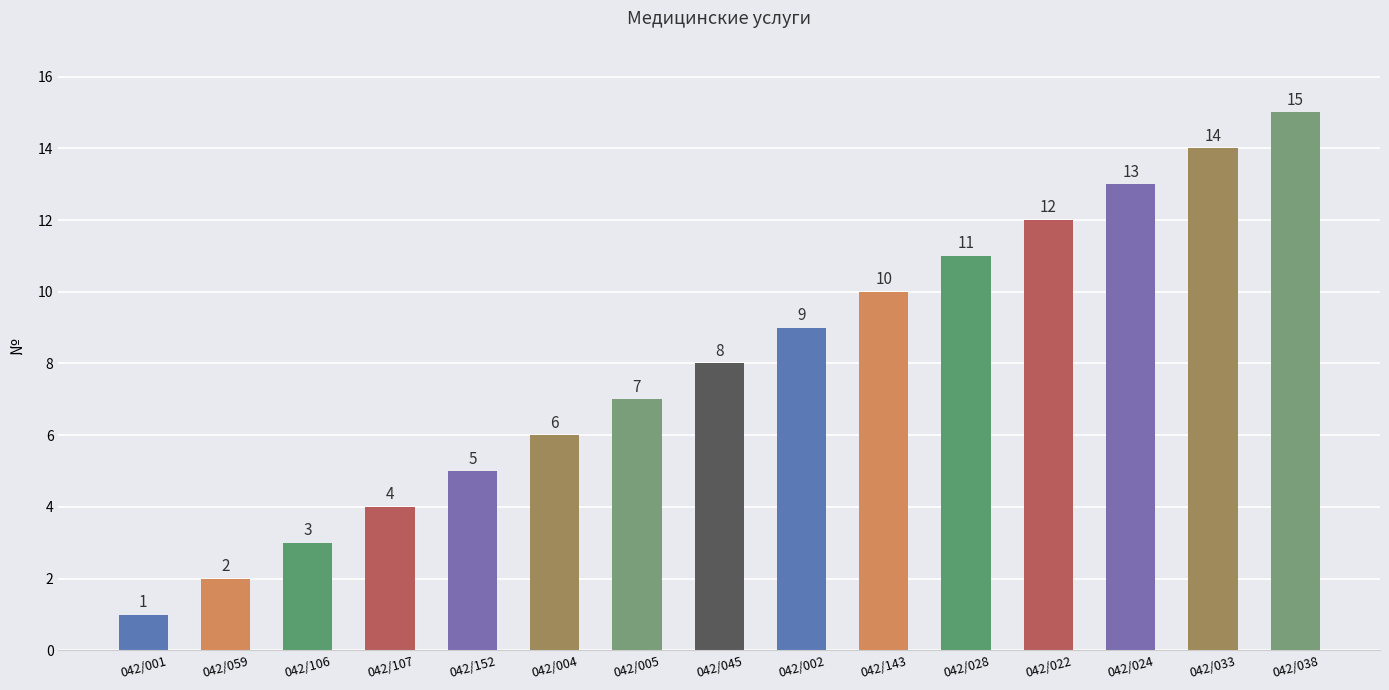

Does the chart contain any negative values?

No